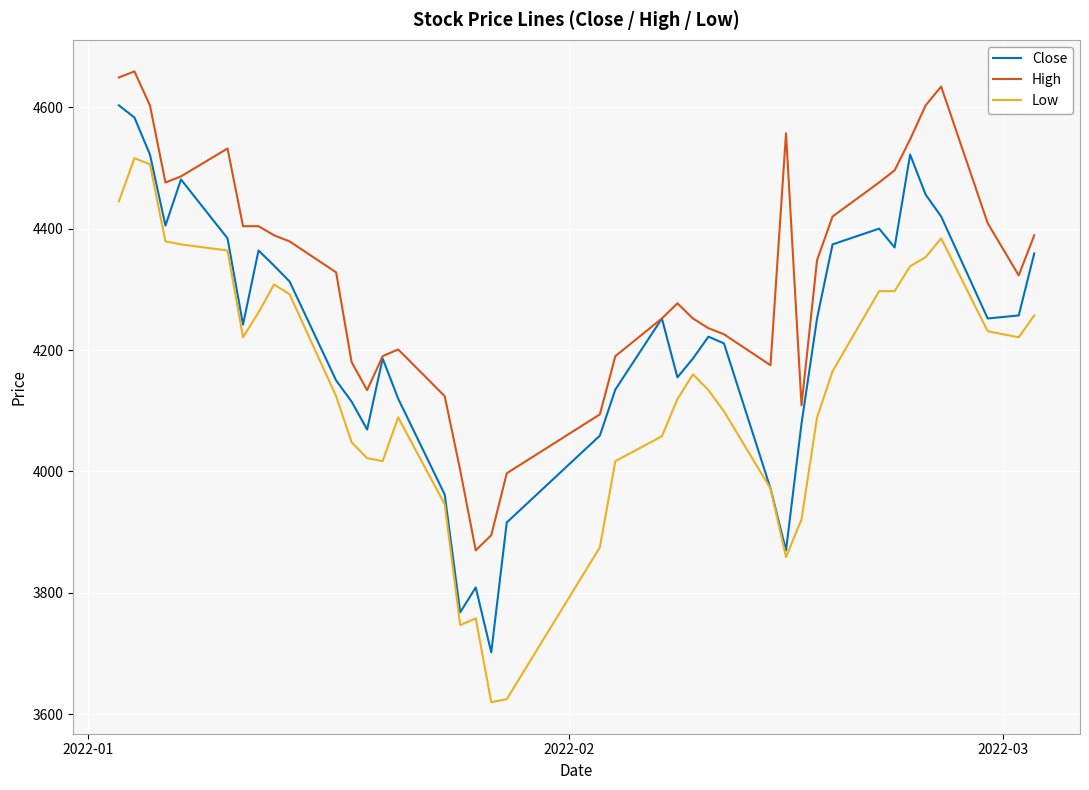

Rank the series by their average value, from highest to lowest.

High, Close, Low